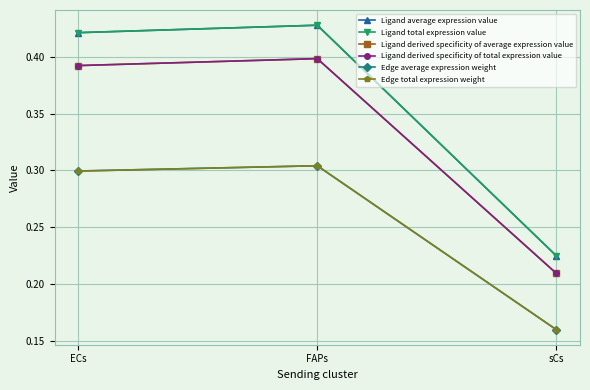

Does the chart have visible grid lines?

Yes